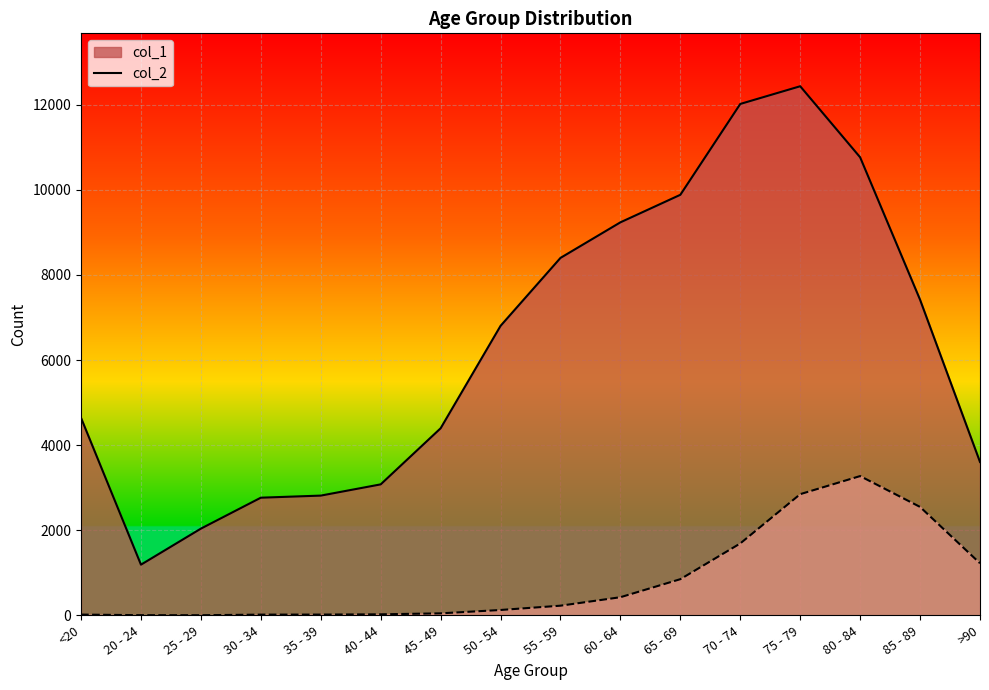

Where is col_1 nearest to the value 6812?

50 - 54